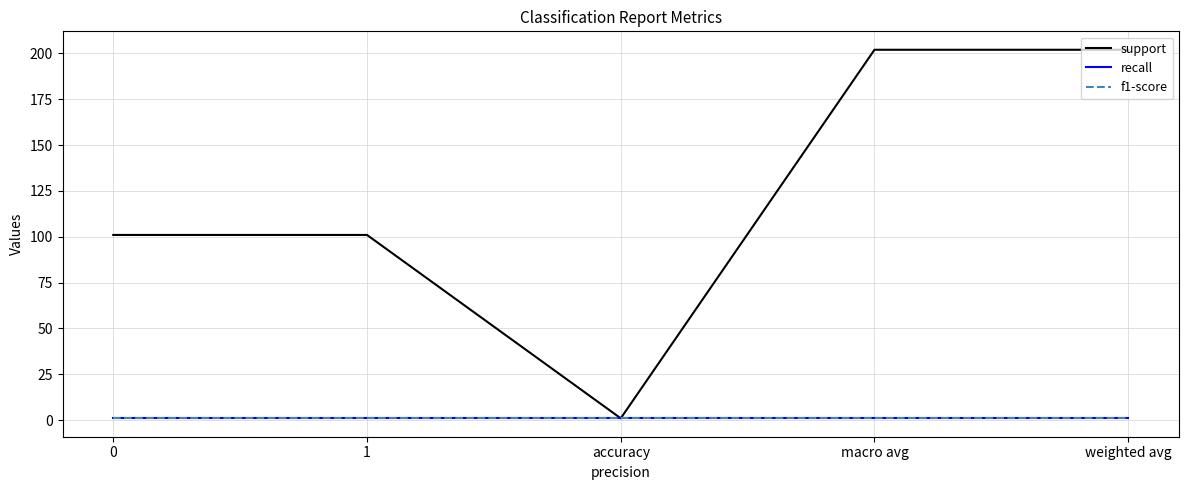

Reading right to left, what are all the values shown in this chart?

support: 202	202	1	101	101
recall: 1	1	1	1	1
f1-score: 1	1	1	1	1